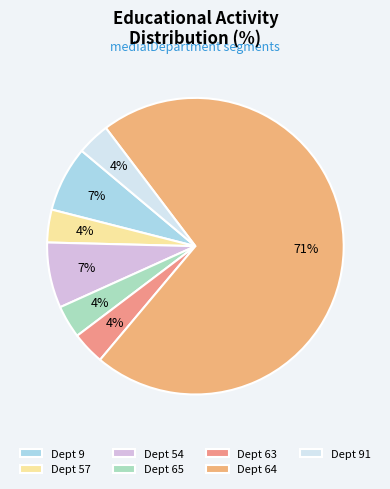

Count the number of slices in the pie.

7